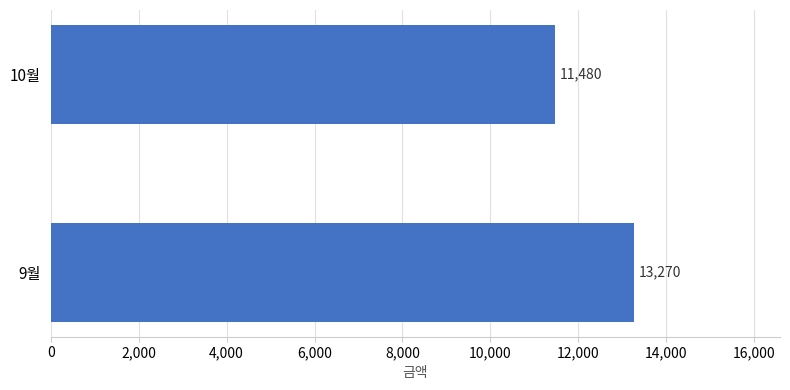

What is the greatest value displayed?

13270